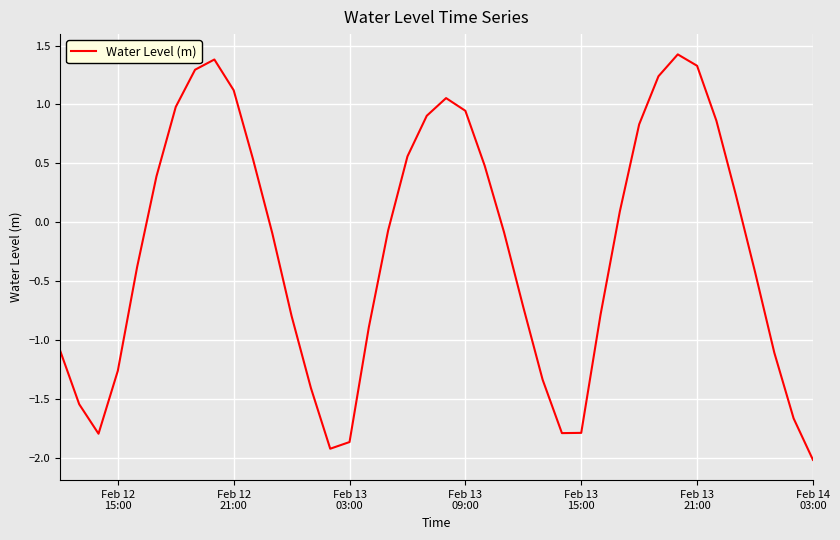

What is the minimum value shown in the chart?

-2.0